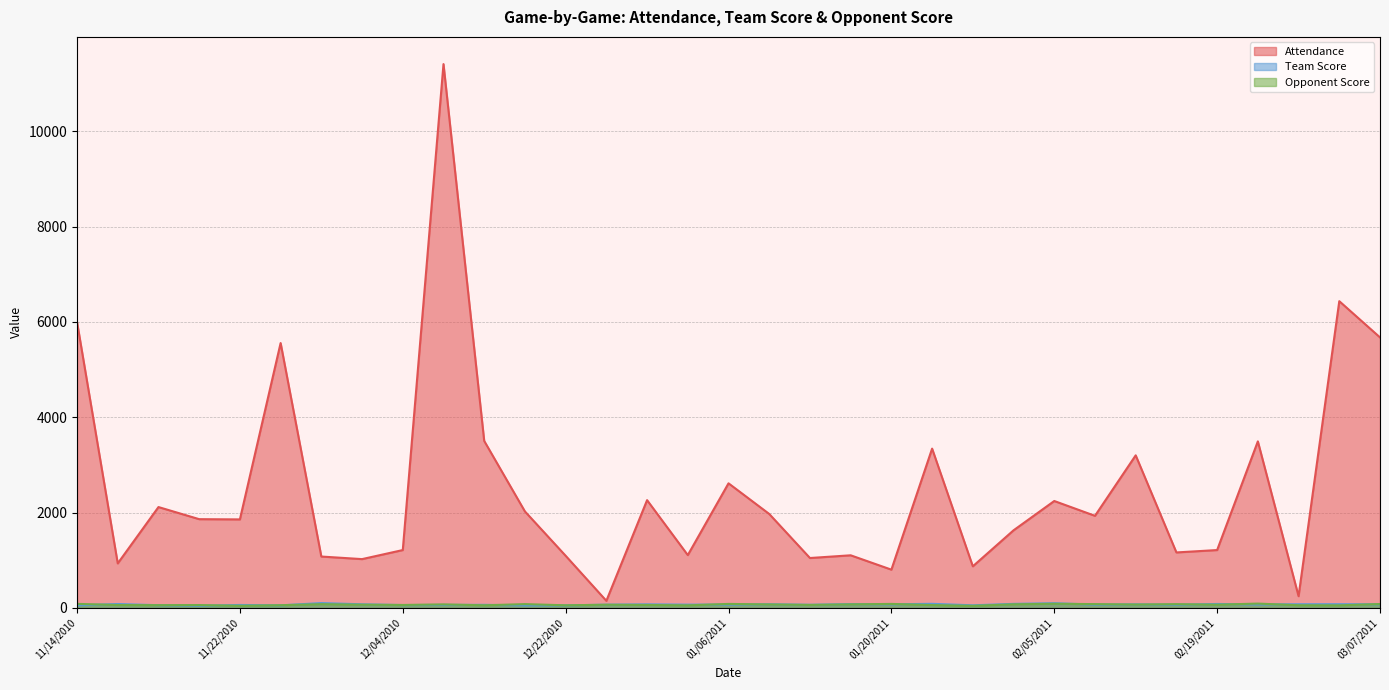

Is it true that Attendance equals 1828 at 12/04/2010?

False